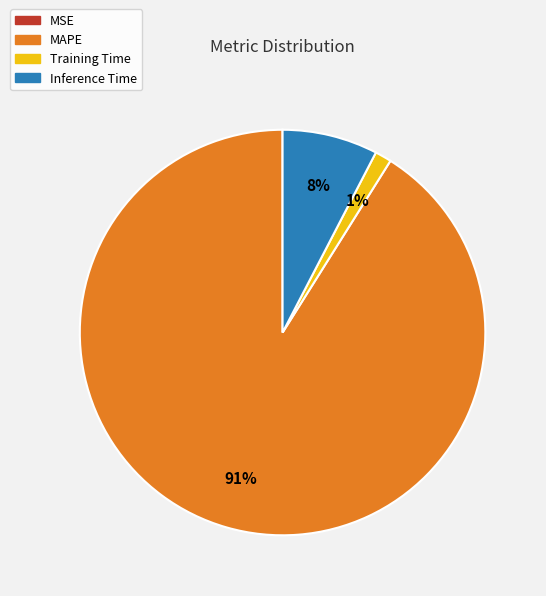

To the nearest percent, what is the combined percentage of Training Time and MAPE?

92%